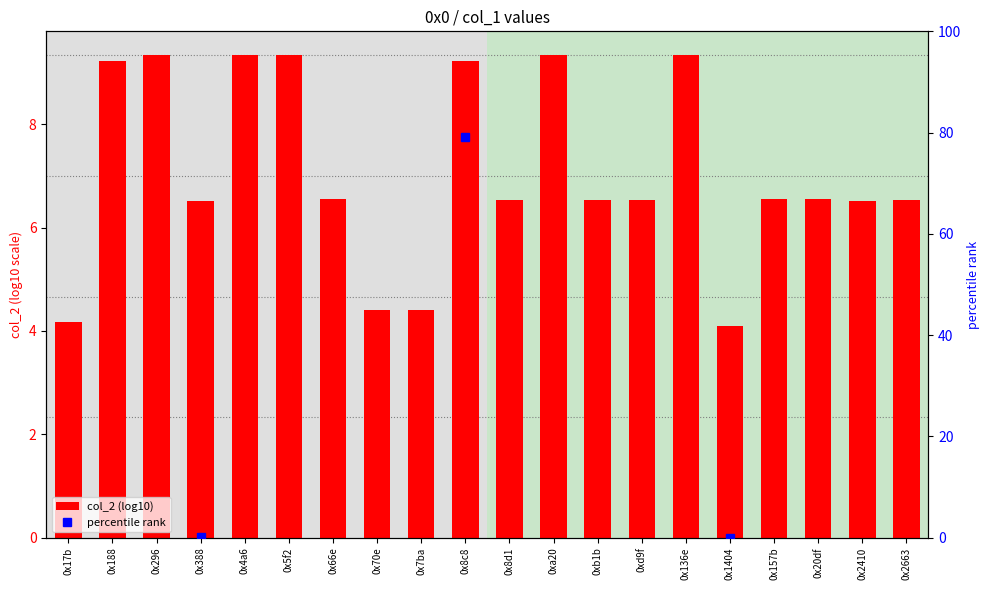

True or false: the data shows 1.5 at 0x7ba.

False